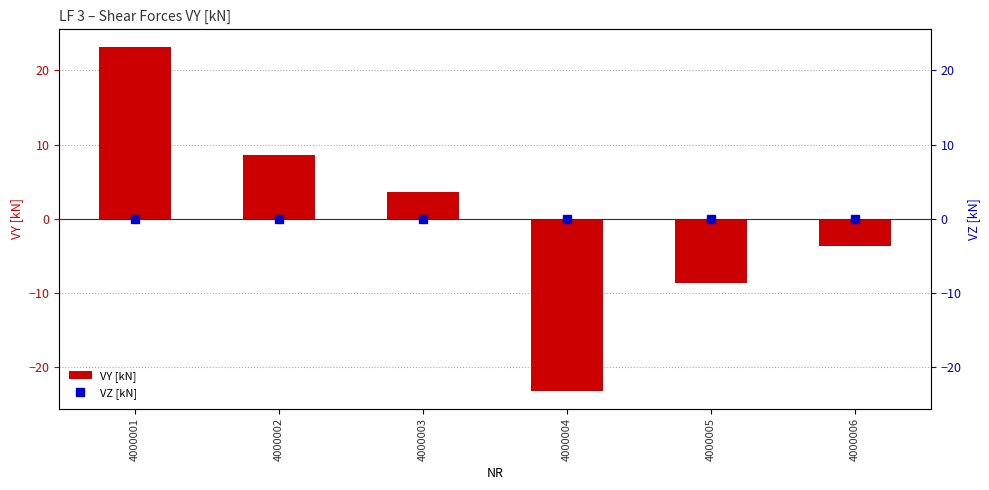

Between 4000006 and 4000001, which is larger?

4000001